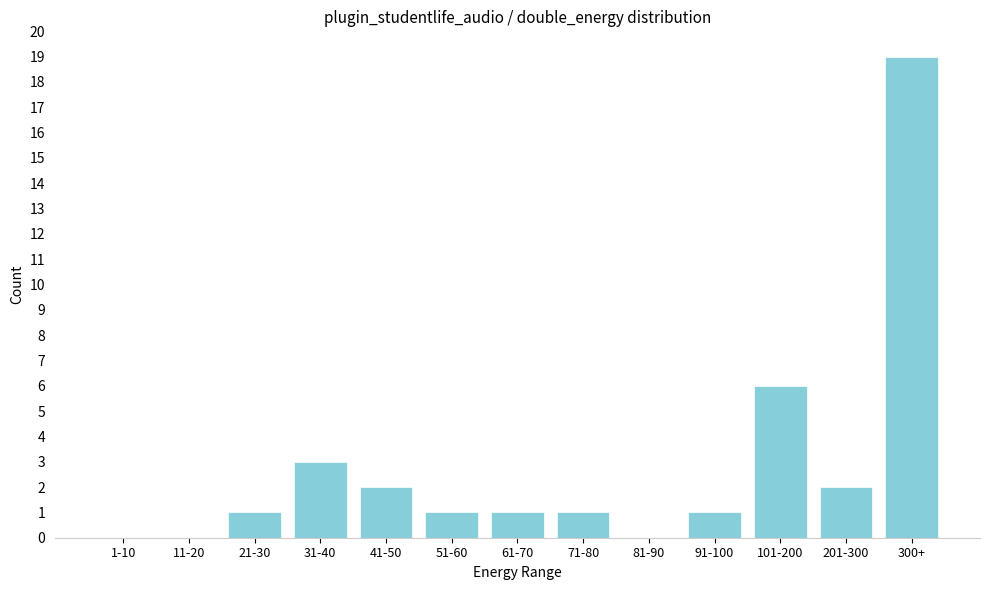

Reading left to right, what are all the values shown in this chart?

1-10=0	11-20=0	21-30=1	31-40=3	41-50=2	51-60=1	61-70=1	71-80=1	81-90=0	91-100=1	101-200=6	201-300=2	300+=19